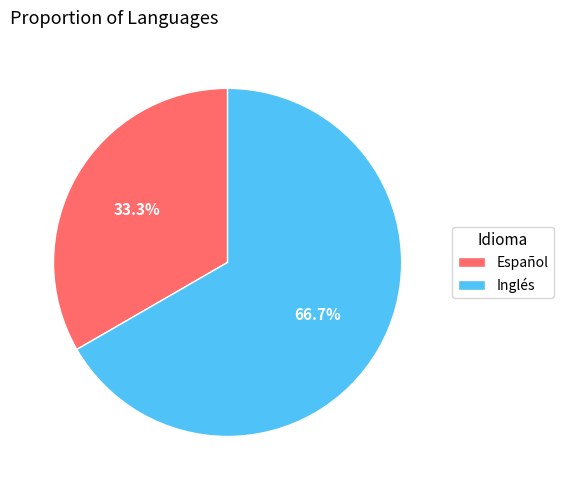

To the nearest percent, what is the difference between the largest and smallest slice percentages?

33%